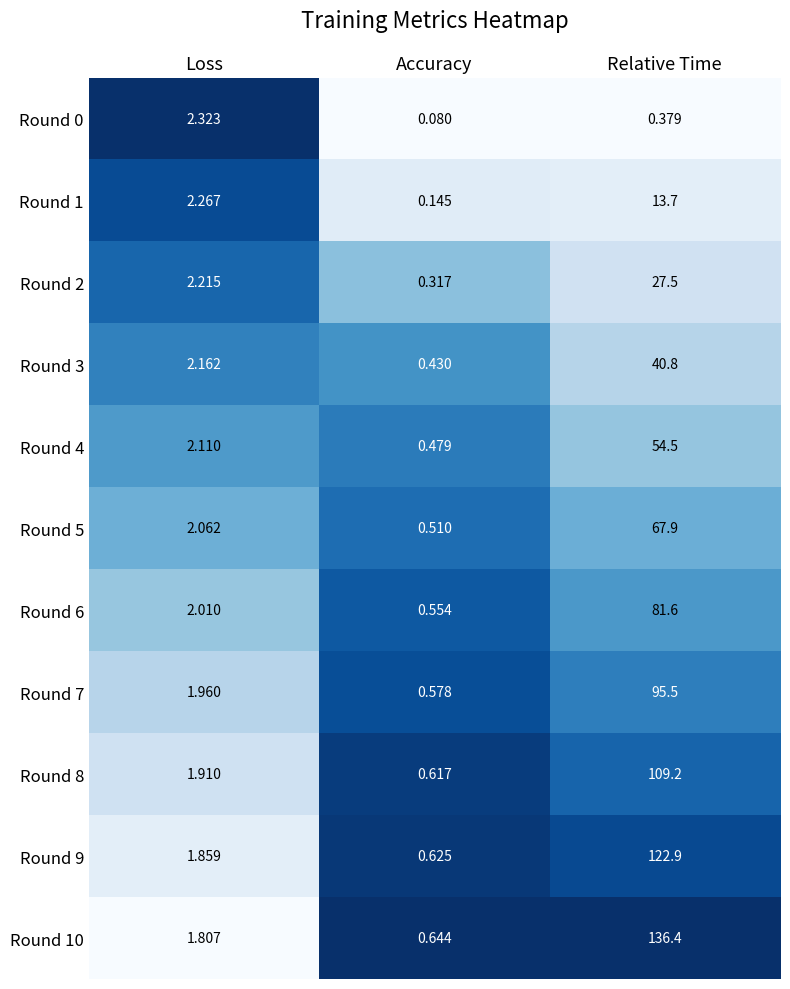

At which label does Round 4 first exceed 2?

Loss